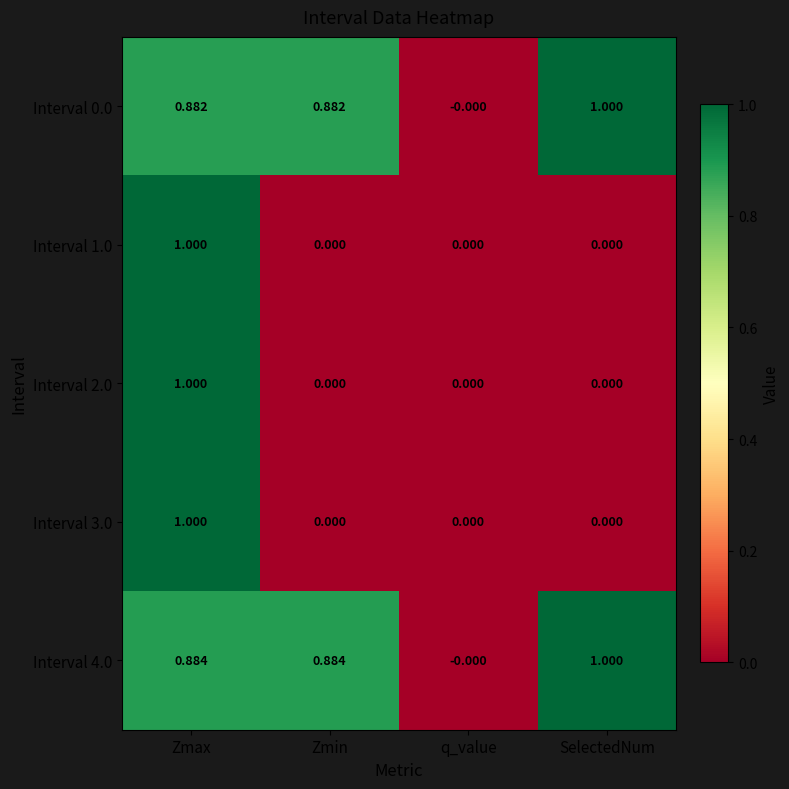

Which category has the highest value in the Interval 1.0 series?

Zmax